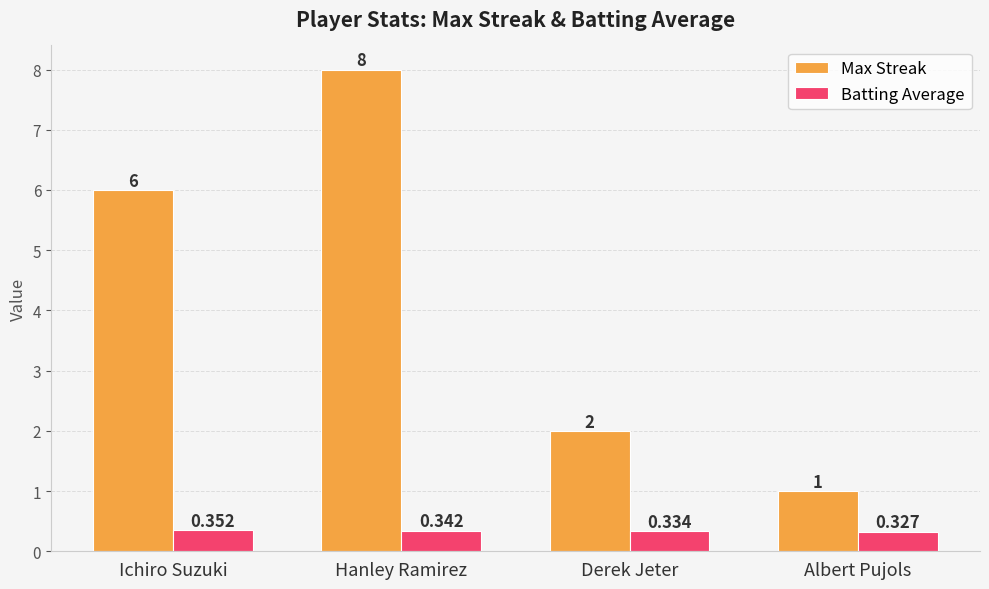

Count the number of categories in the chart.

4